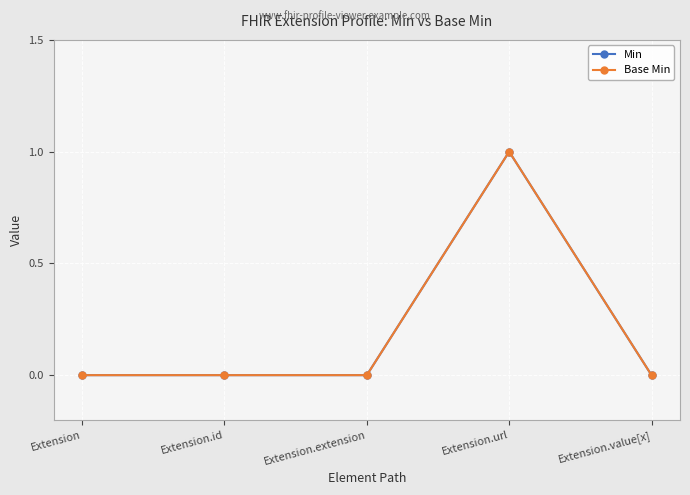

How many Min values are between 0 and 1?

5